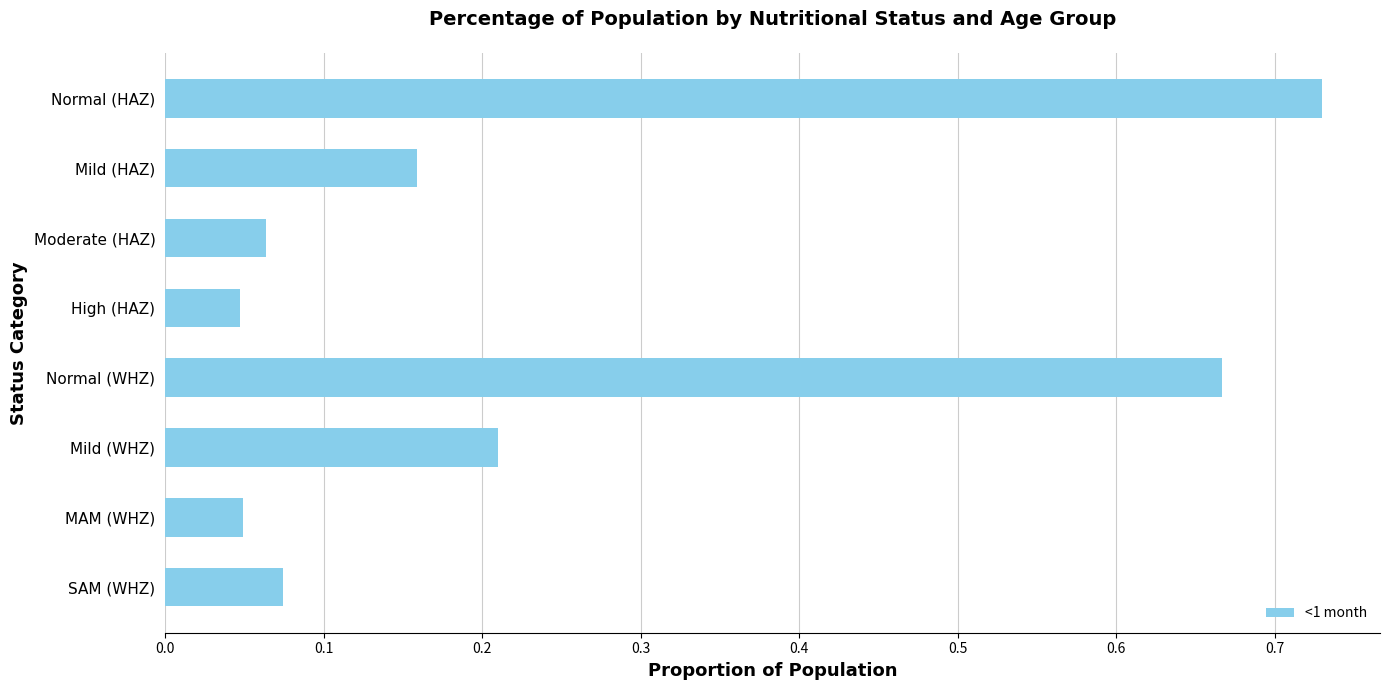

True or false: the data shows 0.1 at High (HAZ).

False